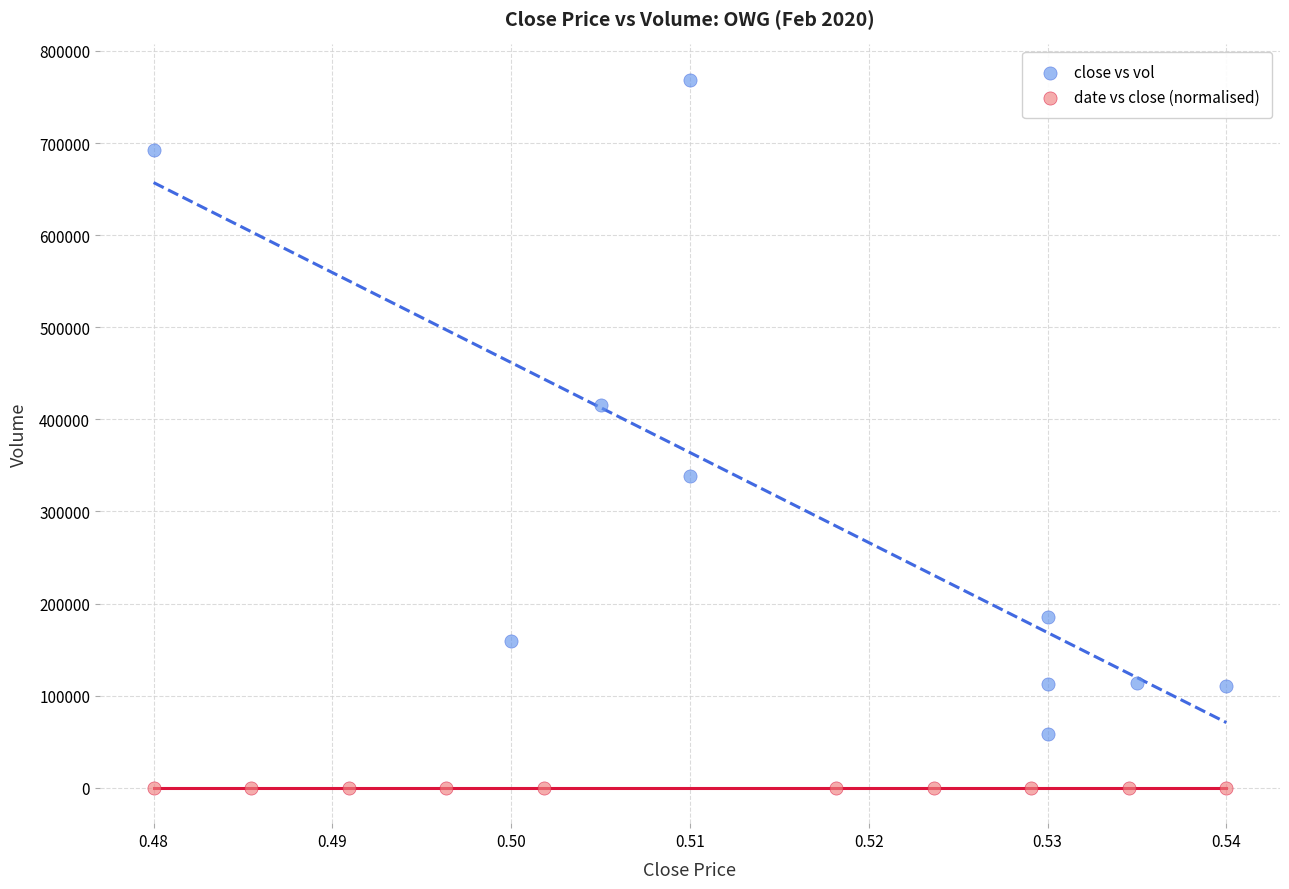

Which series contains the lowest Y value?

date vs close (normalised)